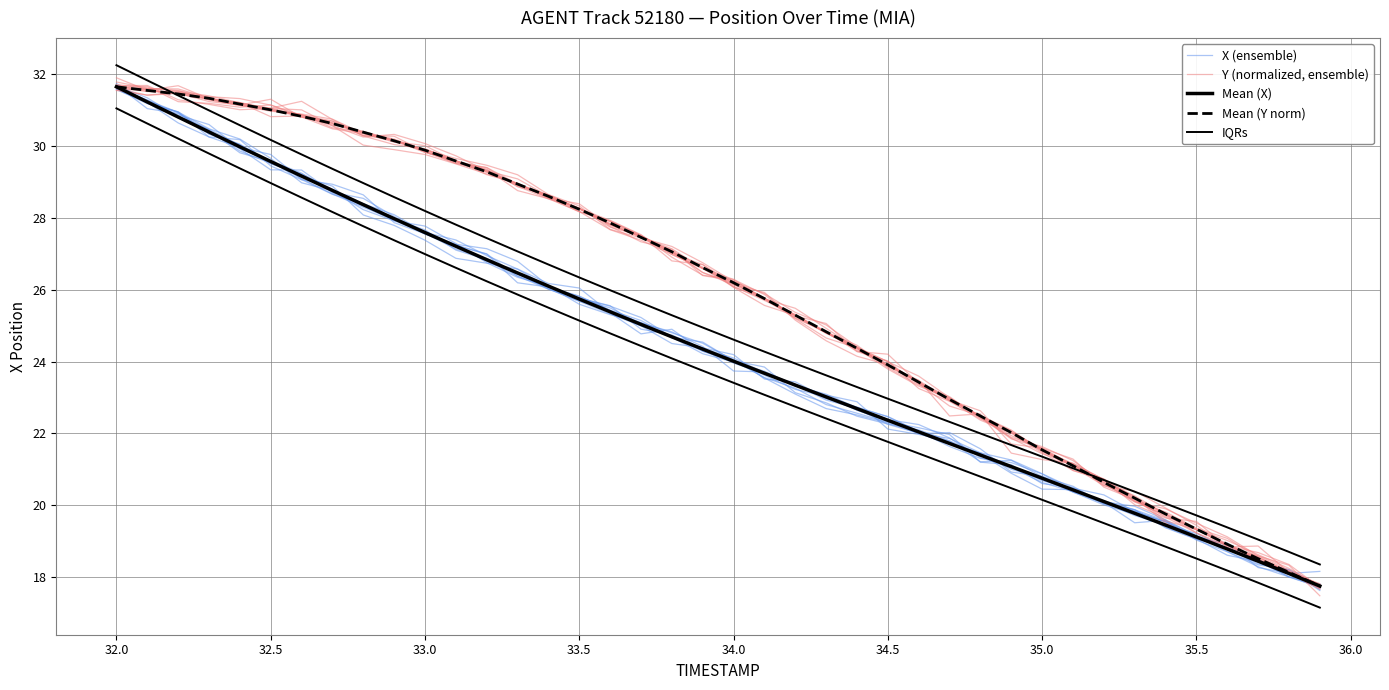

How many lines are shown in the chart?

5